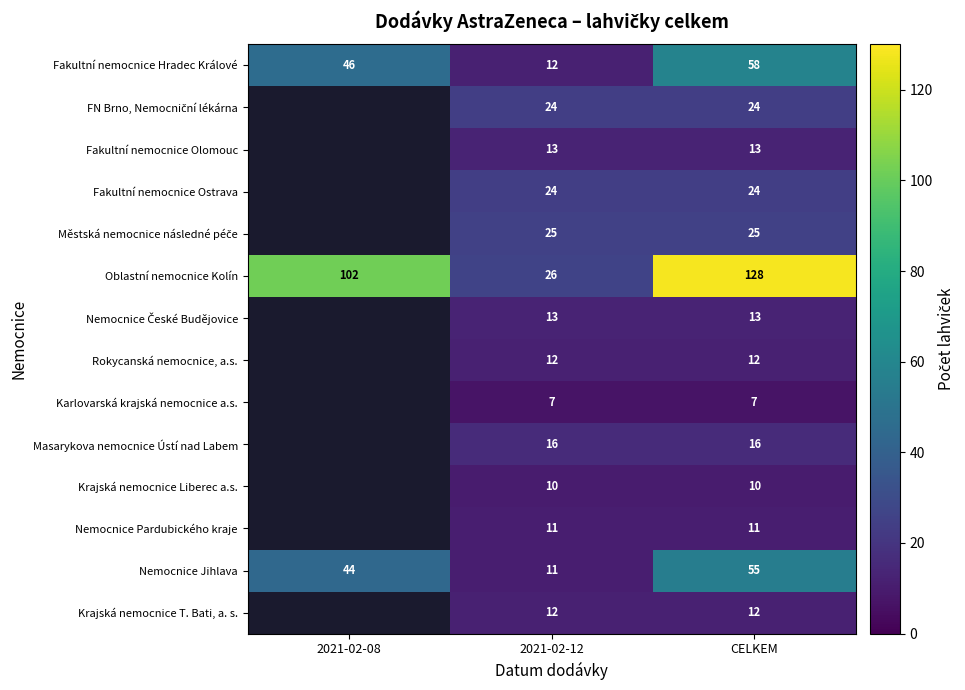

Rank the categories by Oblastní nemocnice Kolín value from lowest to highest.

2021-02-12, 2021-02-08, CELKEM